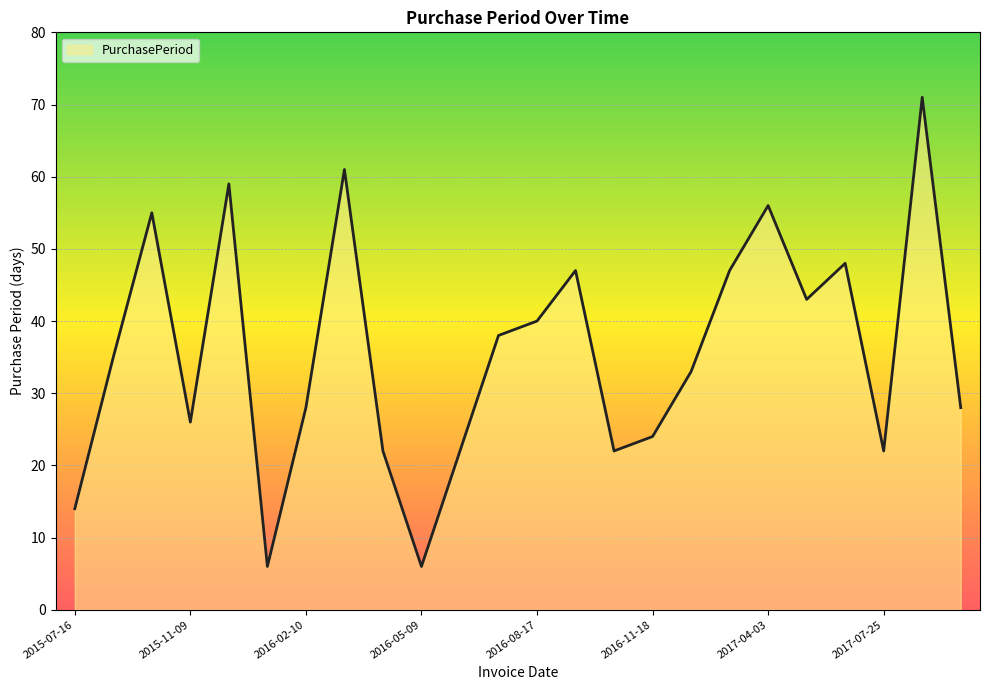

What is the maximum value shown in the chart?

71